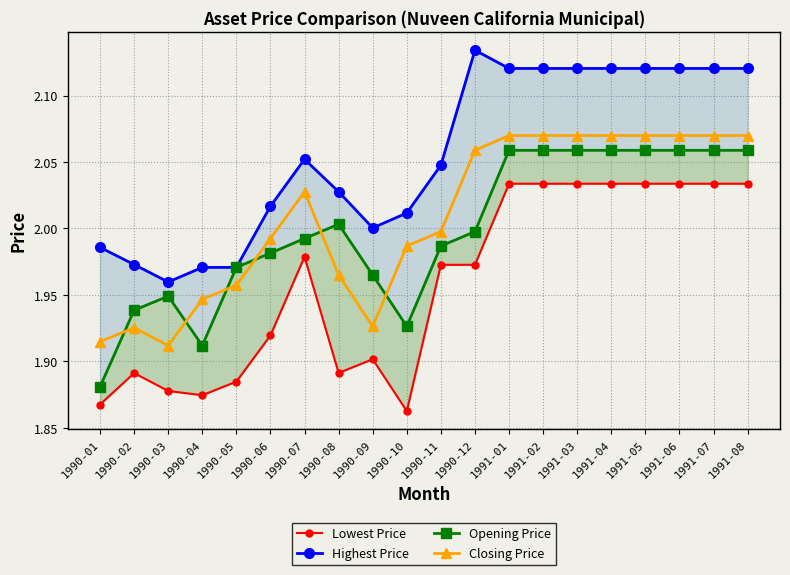

At 1991-03, list the series in order from smallest to largest.

Lowest Price, Opening Price, Closing Price, Highest Price